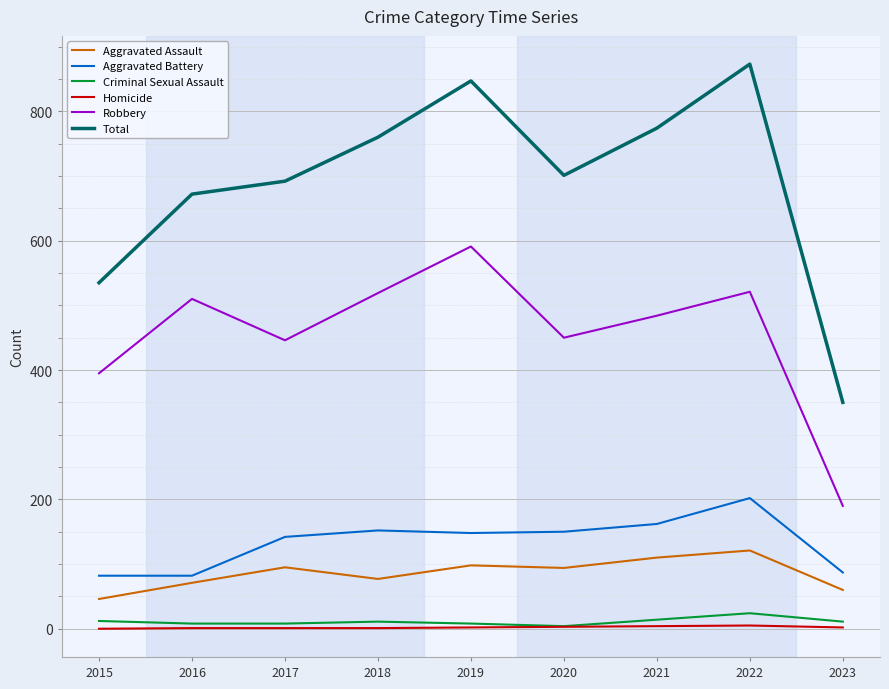

Which series has the widest spread of values?

Total